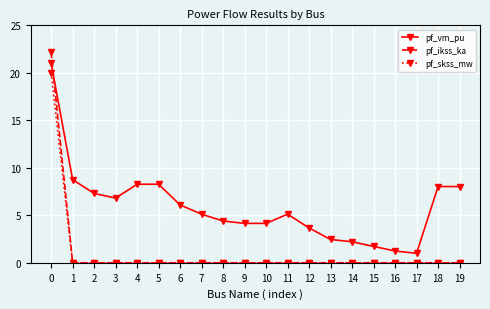

Which series ends up on top after the final intersection of pf_vm_pu and pf_ikss_ka?

pf_vm_pu